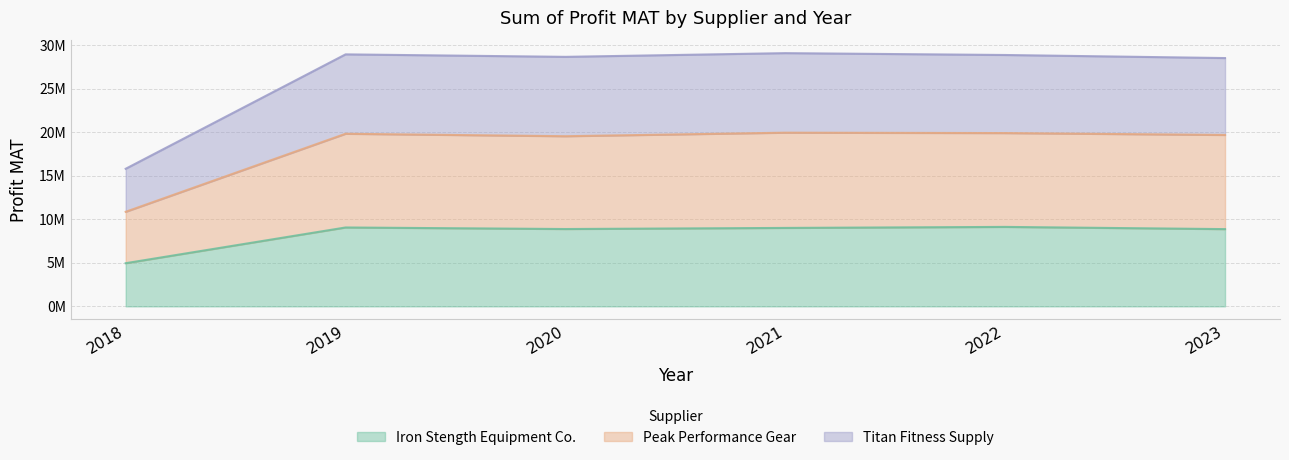

Rank the categories by Titan Fitness Supply value from highest to lowest.

2021, 2019, 2022, 2020, 2023, 2018